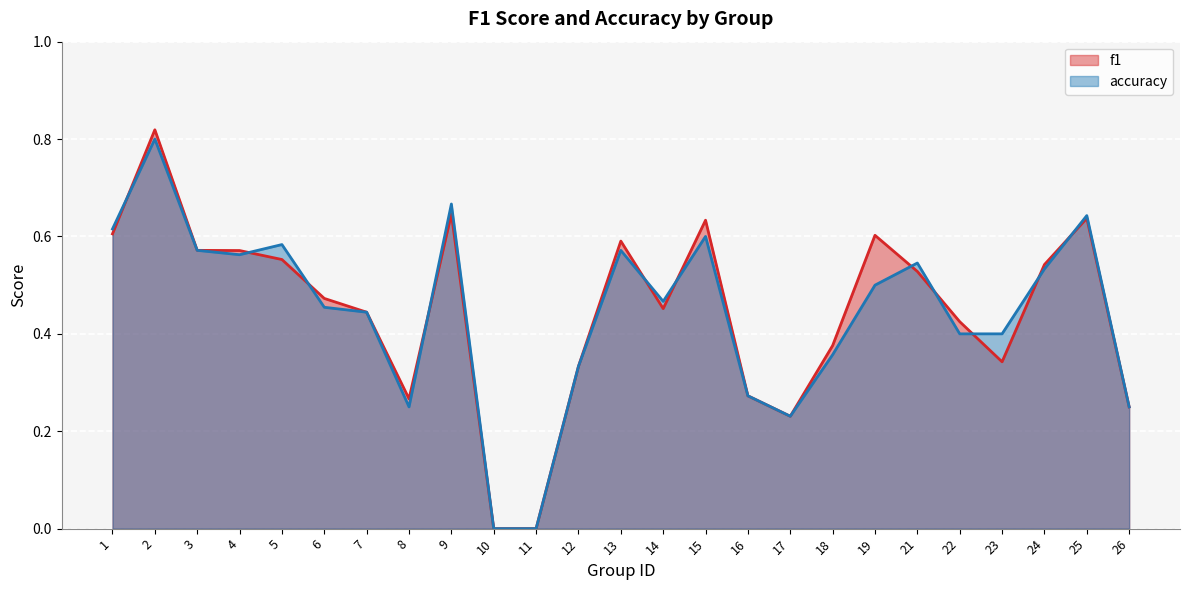

How many f1 values are between 0 and 1?

25